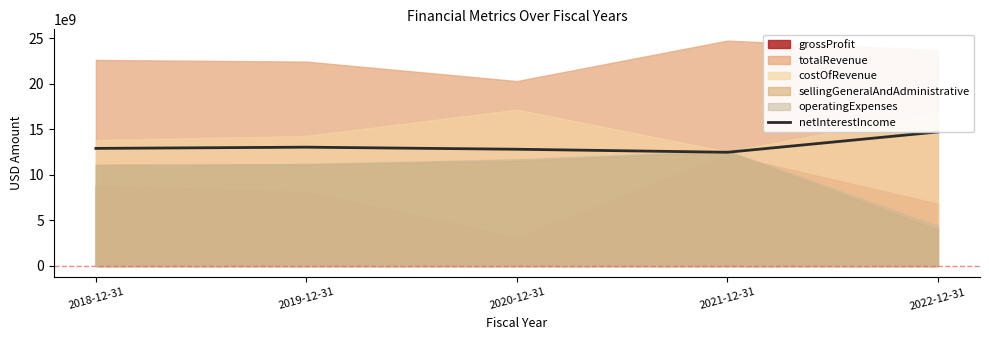

Rank the categories by value from highest to lowest.

2022-12-31, 2019-12-31, 2018-12-31, 2020-12-31, 2021-12-31